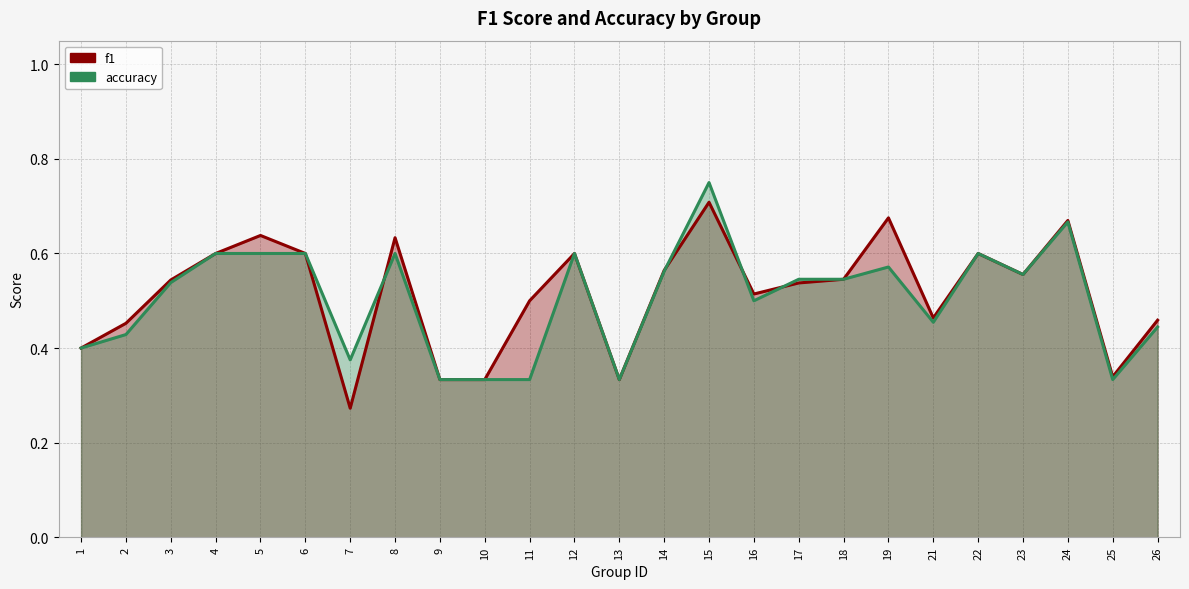

Rank the series by their average value, from lowest to highest.

accuracy, f1